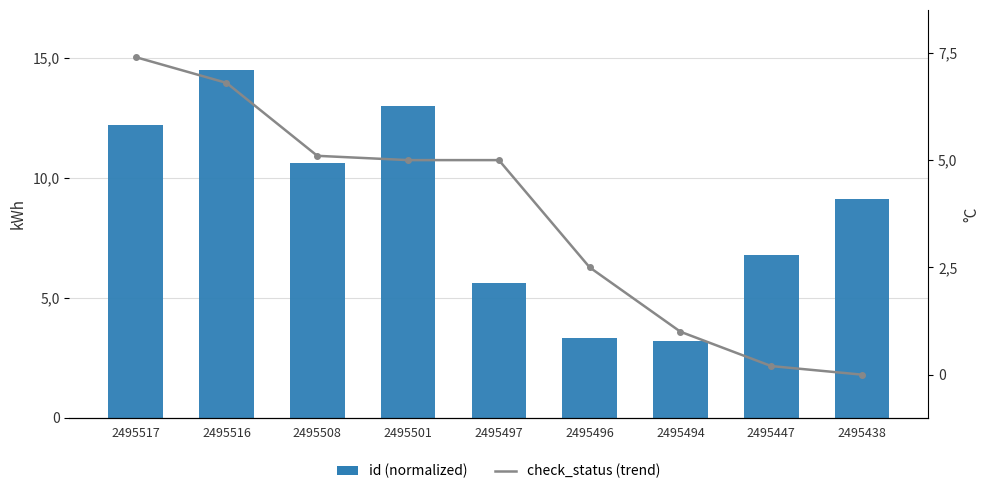

What are all the series names shown in the legend?

id (normalized), check_status (trend)